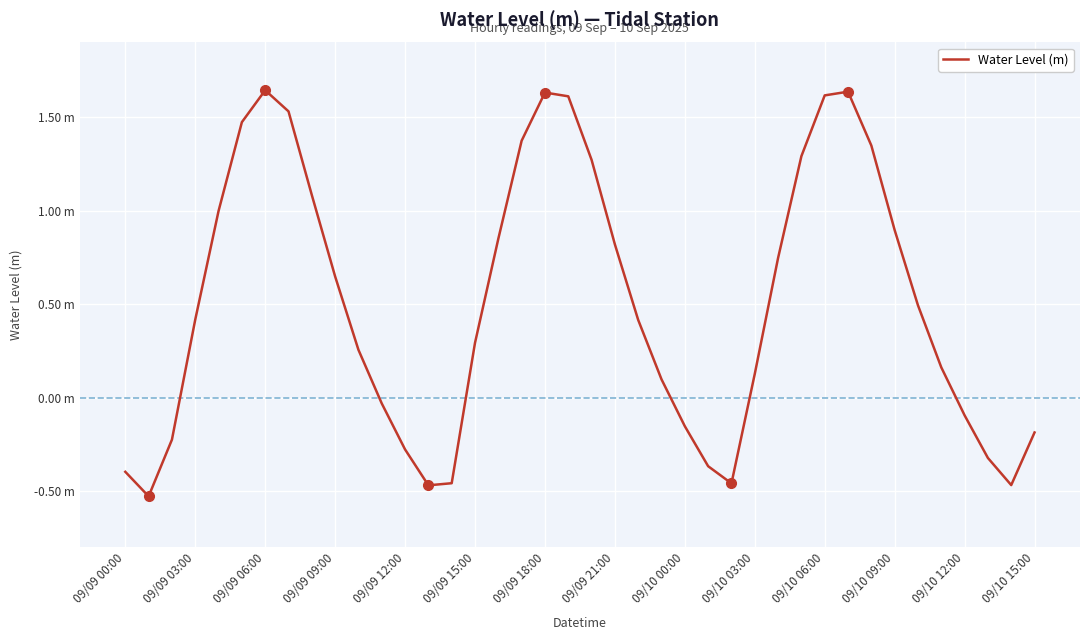

Reading right to left, what are all the values shown in this chart?

-0.2	-0.5	-0.3	-0.1	0.2	0.5	0.9	1.3	1.6	1.6	1.3	0.7	0.1	-0.5	-0.4	-0.2	0.1	0.4	0.8	1.3	1.6	1.6	1.4	0.8	0.3	-0.5	-0.5	-0.3	-0.0	0.3	0.6	1.1	1.5	1.6	1.5	1.0	0.4	-0.2	-0.5	-0.4